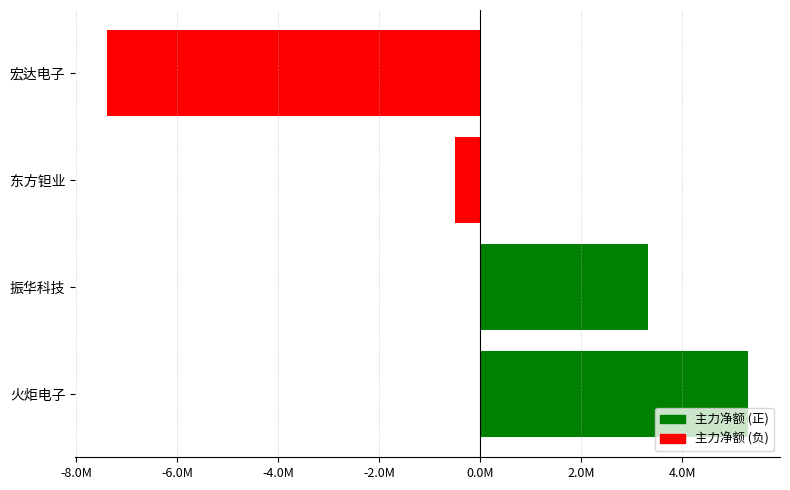

How many values are below 3318199?

2